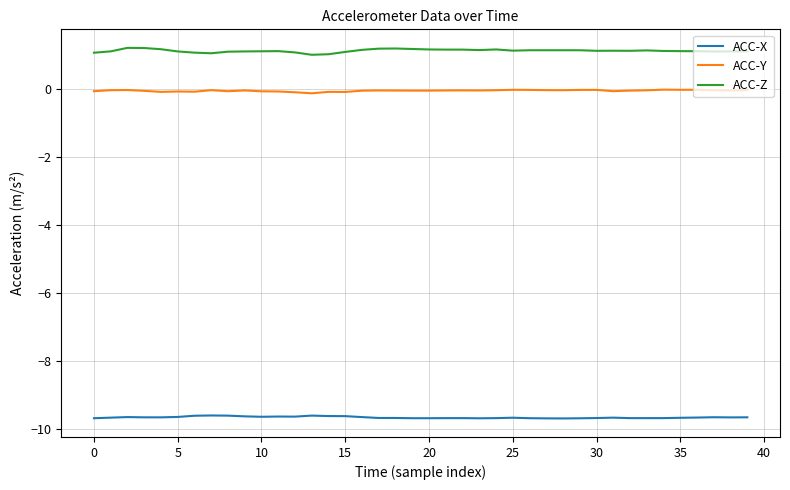

True or false: ACC-Z and ACC-X intersect in this chart.

False